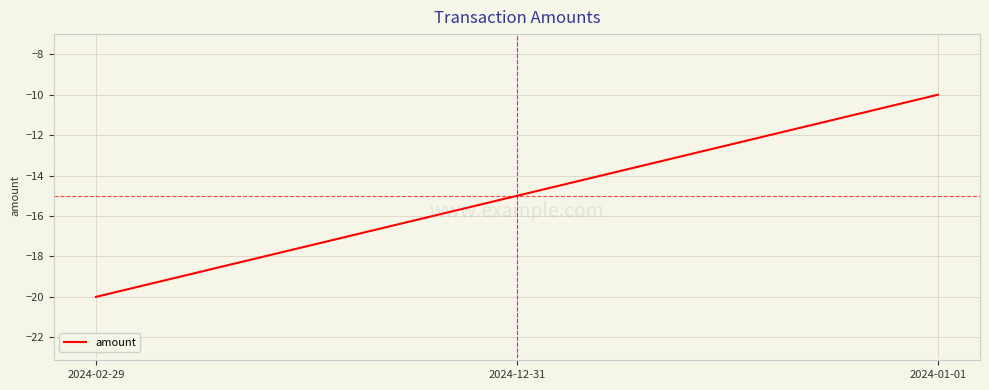

Is it true that the value at 2024-01-01 is -10?

True